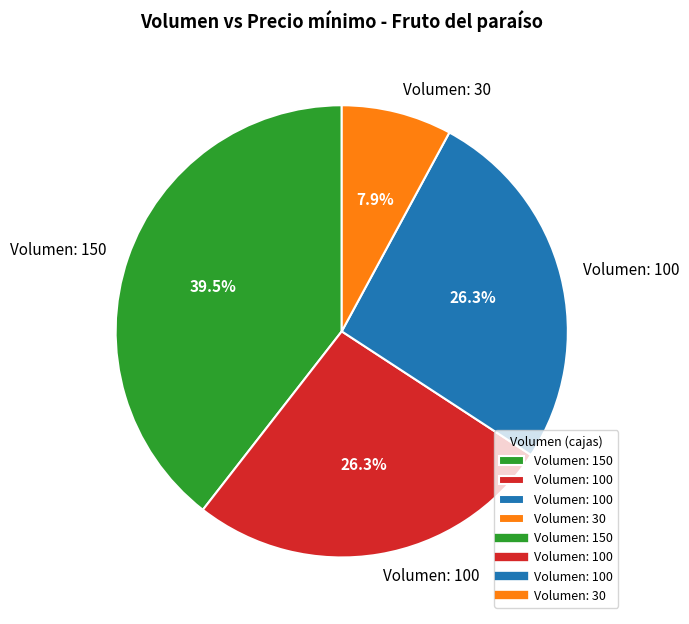

Is there a majority slice in this chart?

No